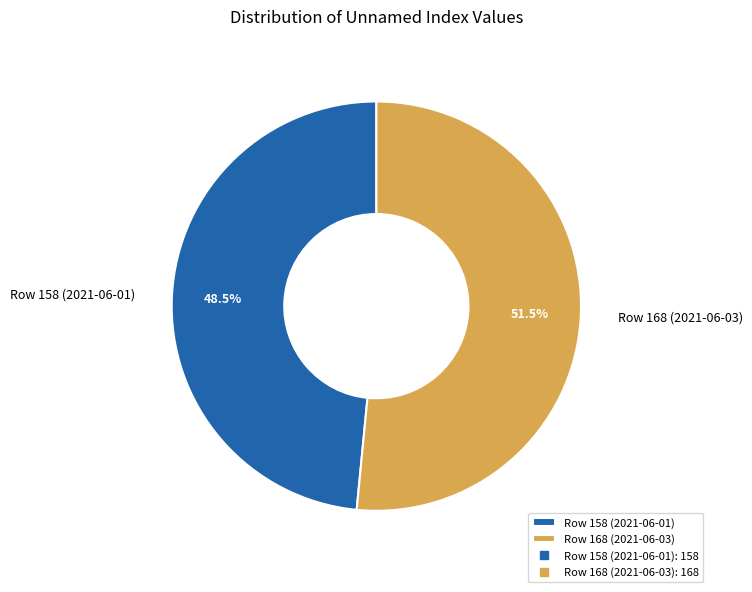

Do Row 168 (2021-06-03) and Row 158 (2021-06-01) together represent more than half of the pie?

Yes